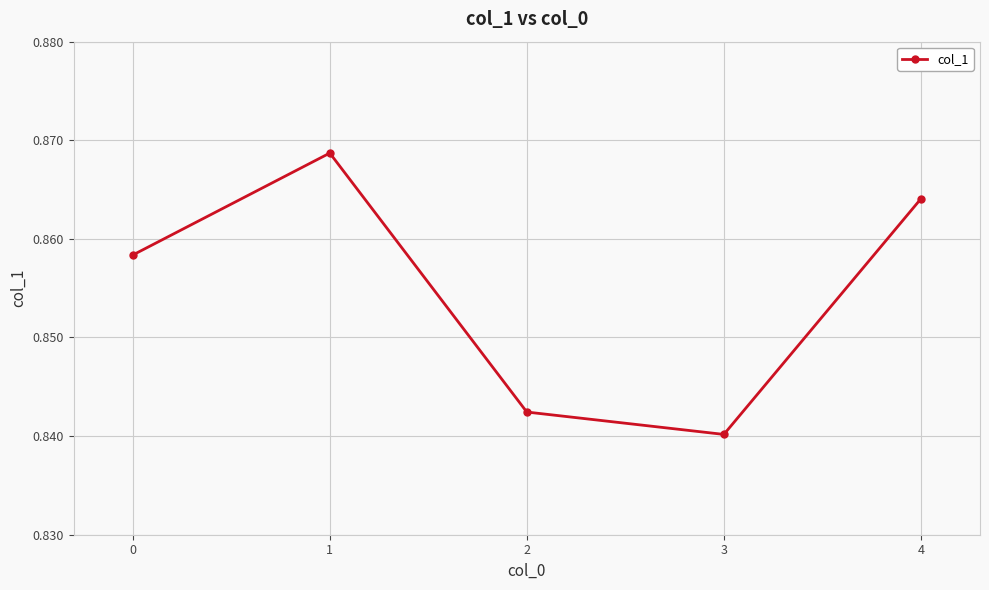

Is it true that the value at 0 is 1.2?

False